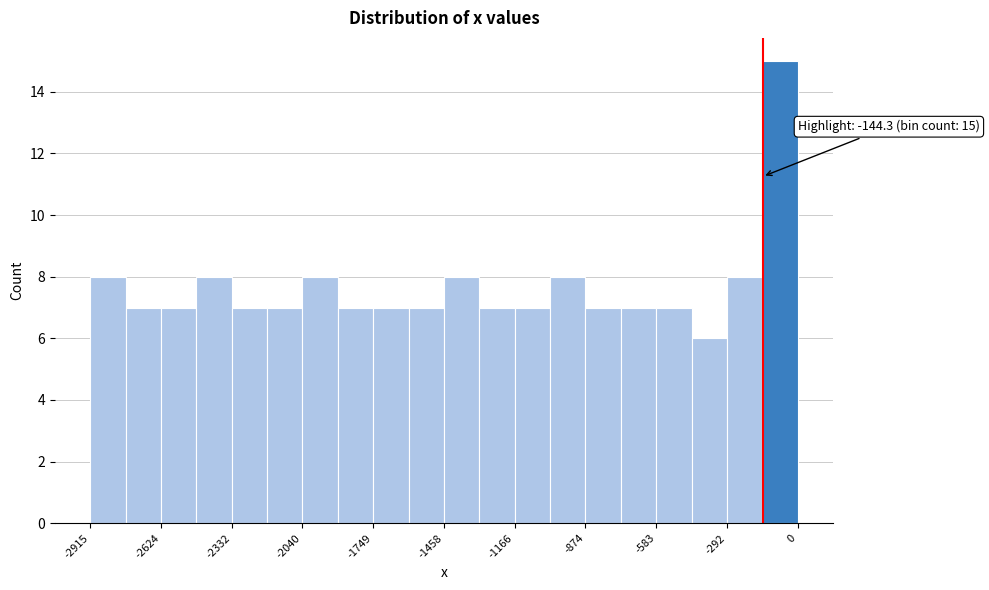

Read against the x-axis, roughly where is the centre of the tallest bar?

-50